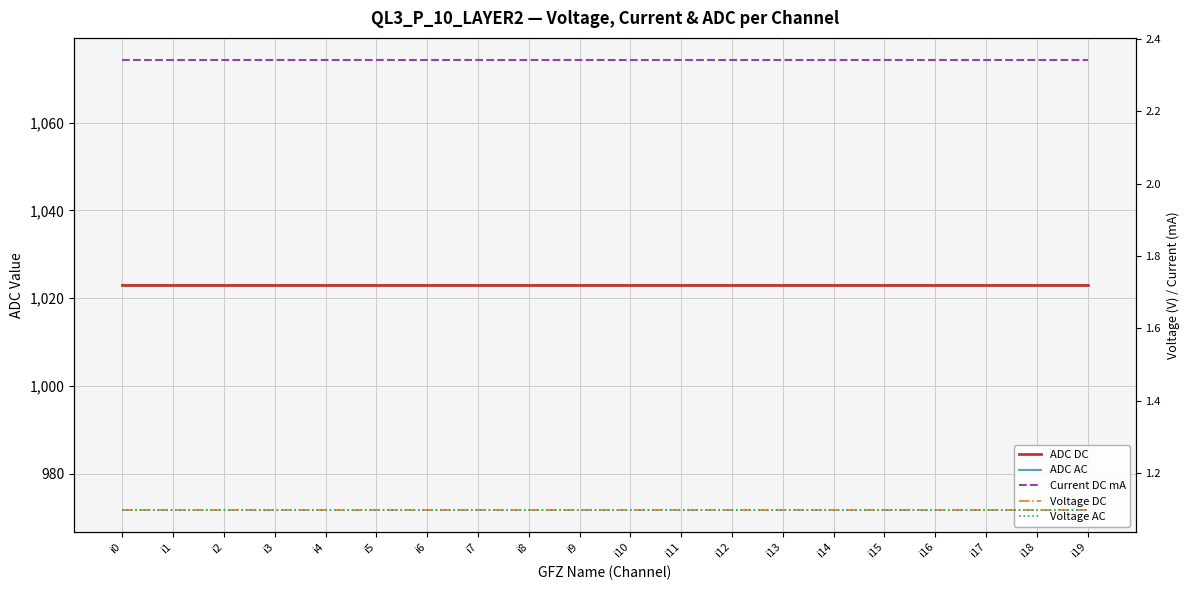

Where is Current DC mA nearest to the value 2?

i0